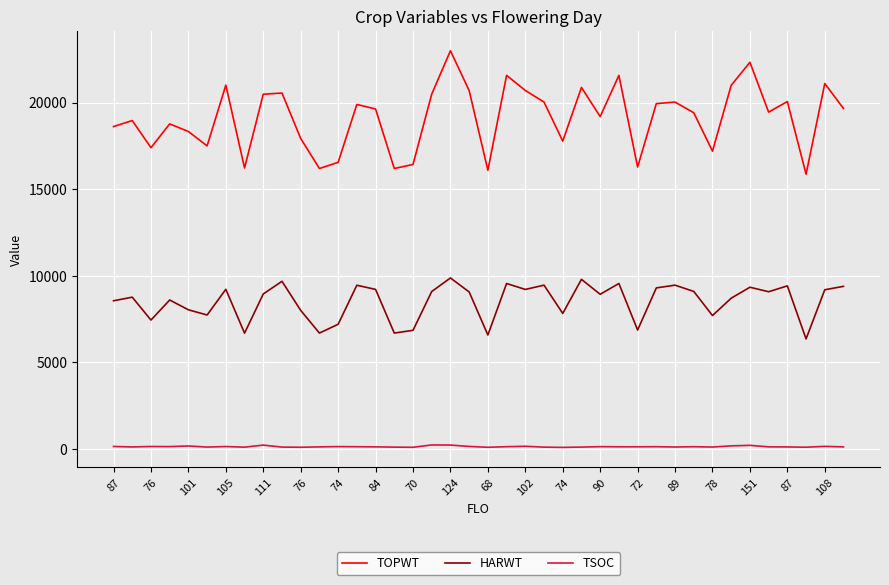

What is the difference between the maximum and minimum values in the TOPWT series?

7124